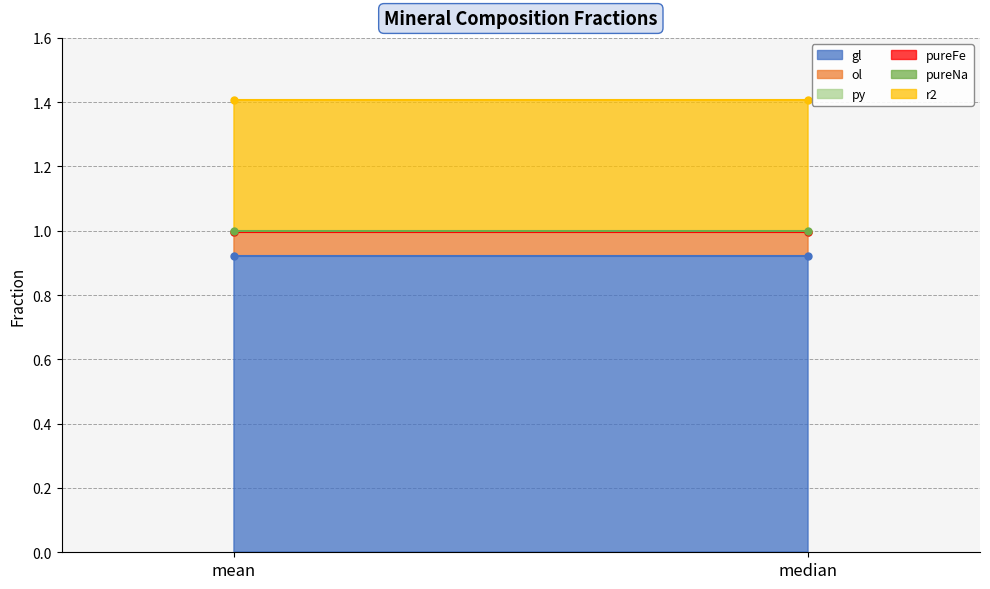

What is the approximate value of gl at mean?

0.9